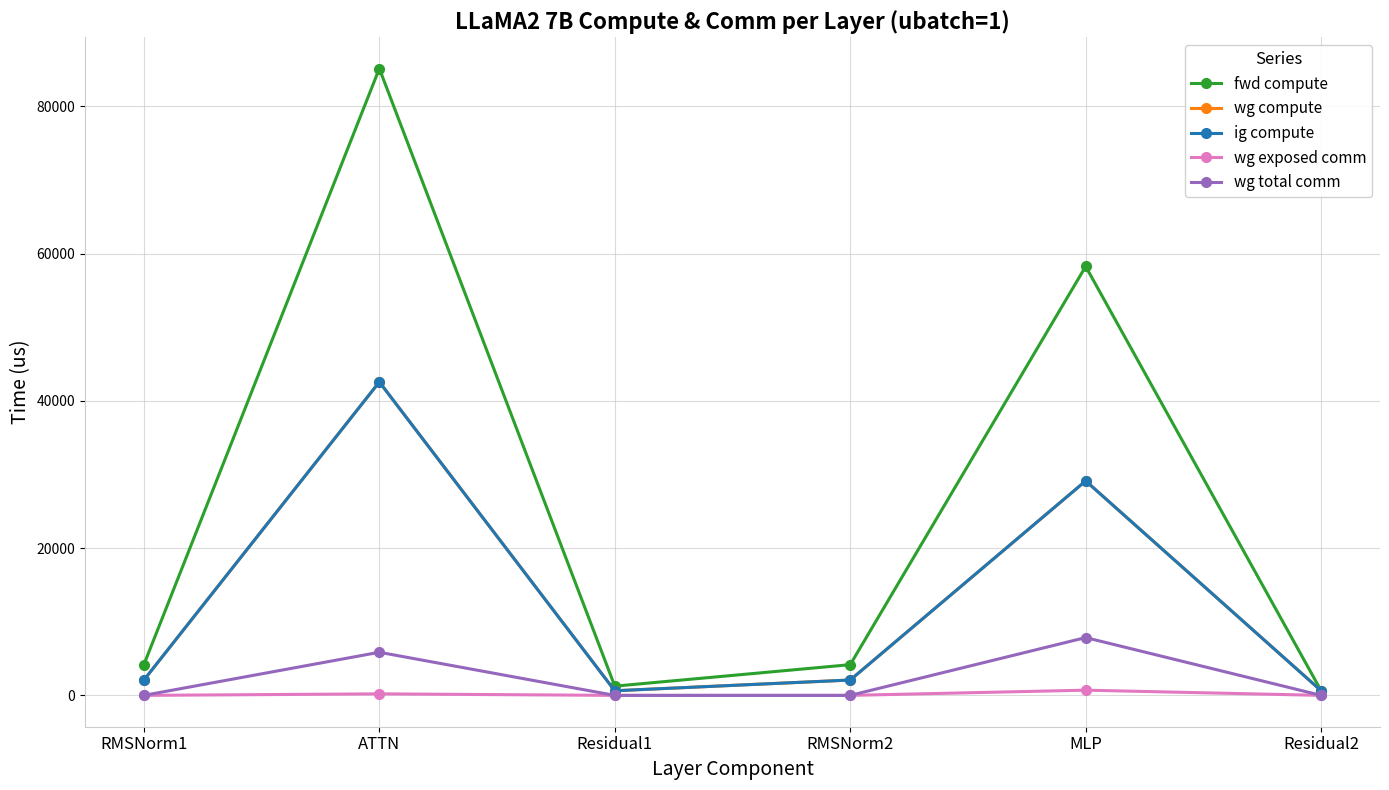

At which label is wg total comm closest to 3925?

ATTN